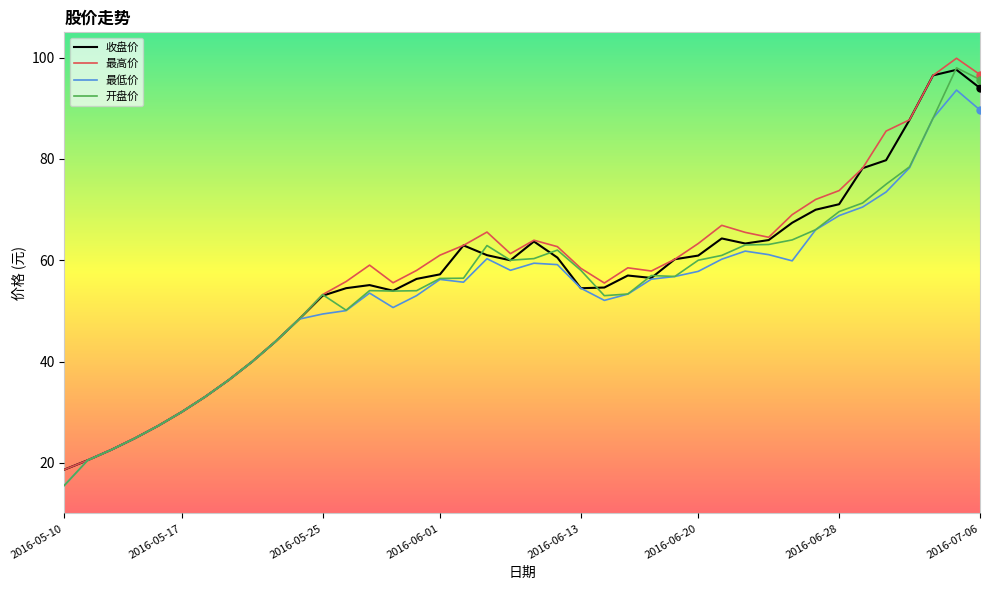

What is the average value of the 开盘价 series?

54.9